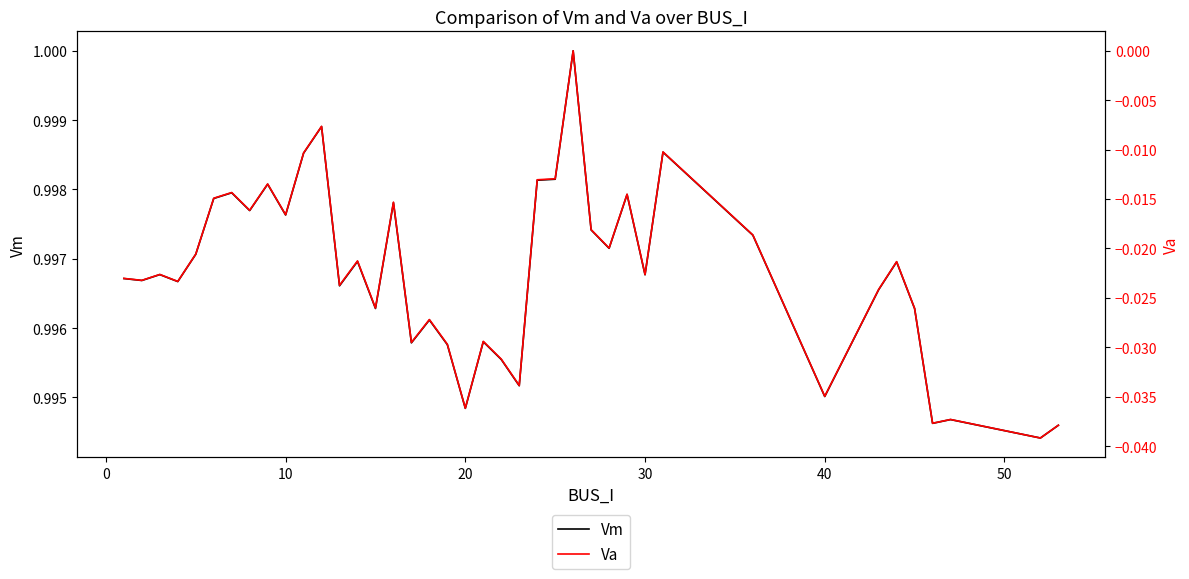

True or false: Vm and Va intersect in this chart.

False